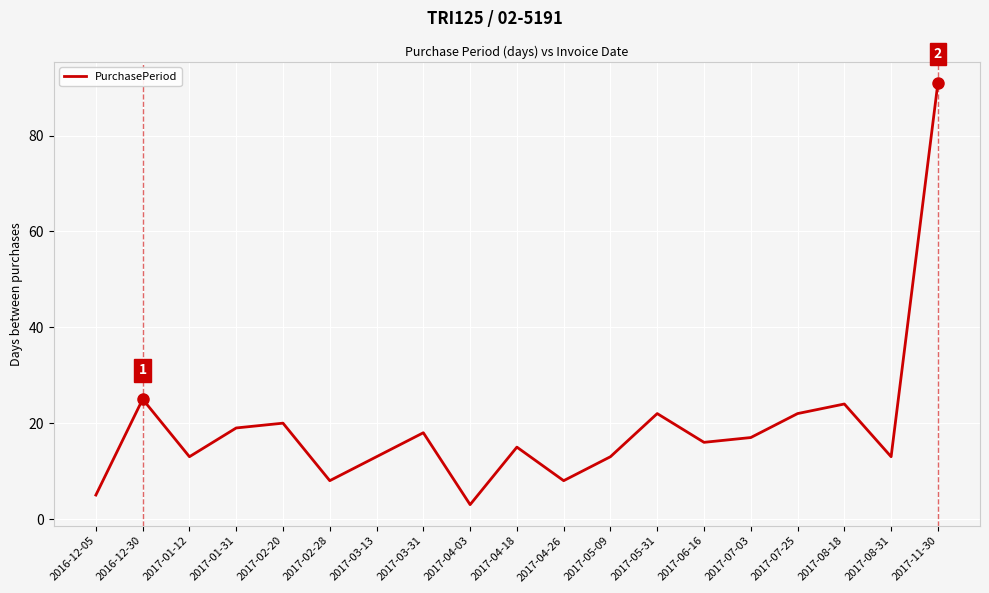

What is the change in value from 2017-08-18 to 2017-08-31?

-11